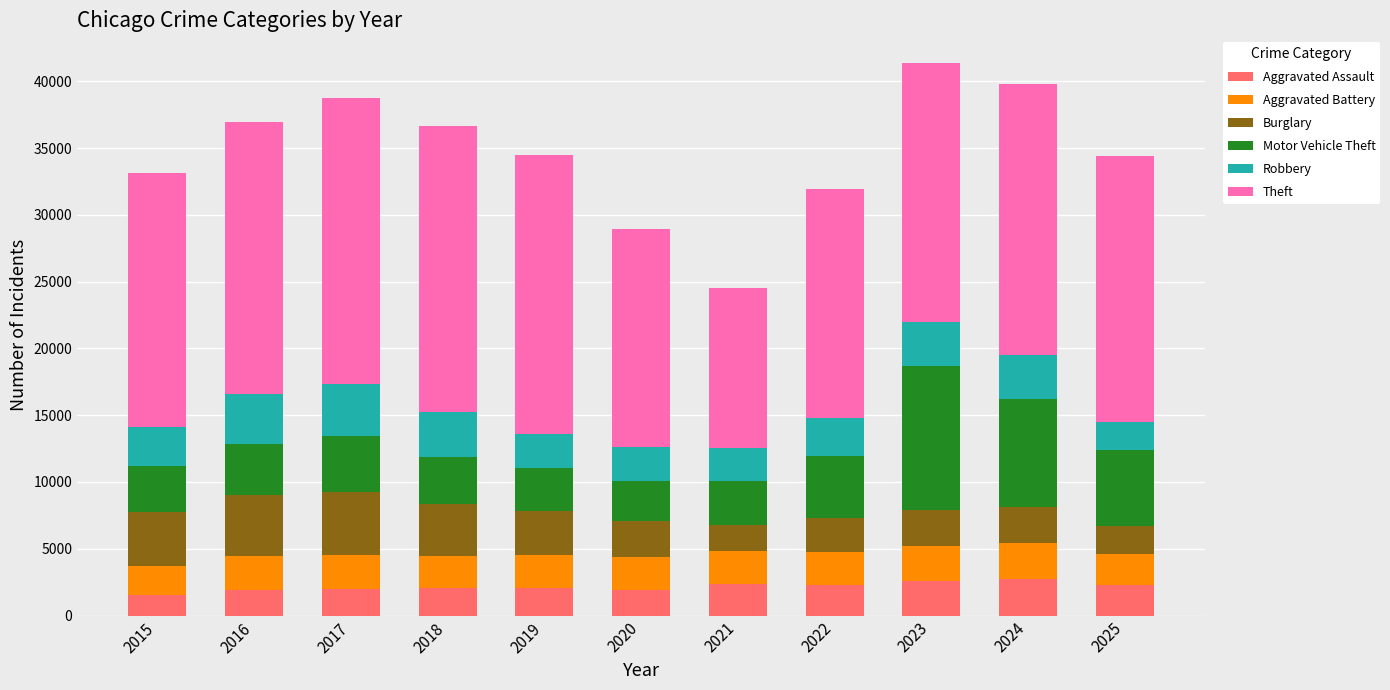

What is the lowest value of the Aggravated Assault series?

1500